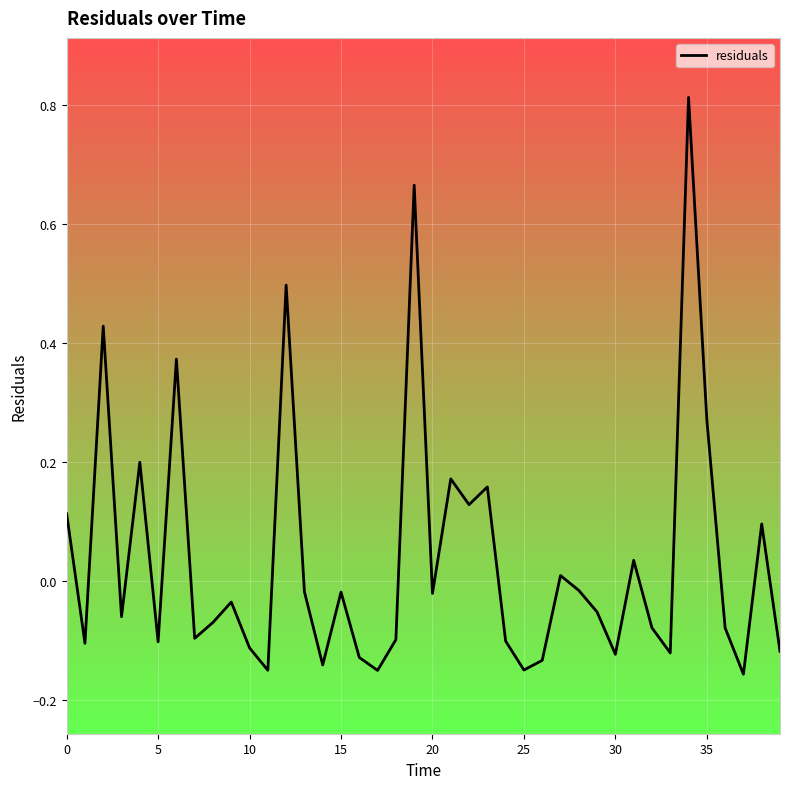

What is the difference between the maximum and minimum values?

1.0